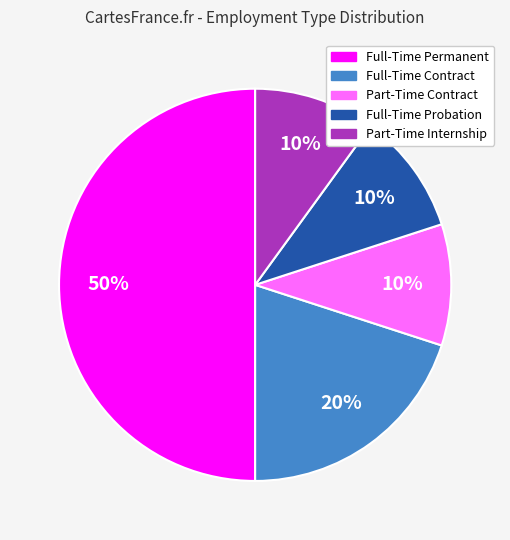

To the nearest percent, what percentage of the pie is Part-Time Contract?

10%